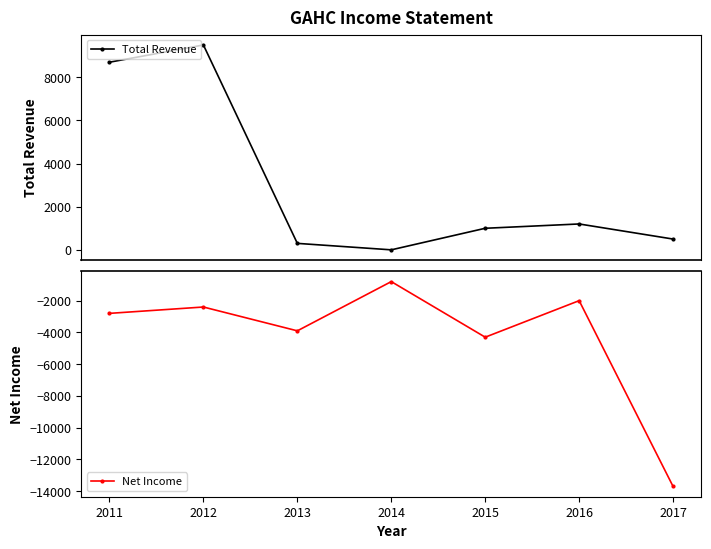

At which category does Net Income reach its first local valley?

2013